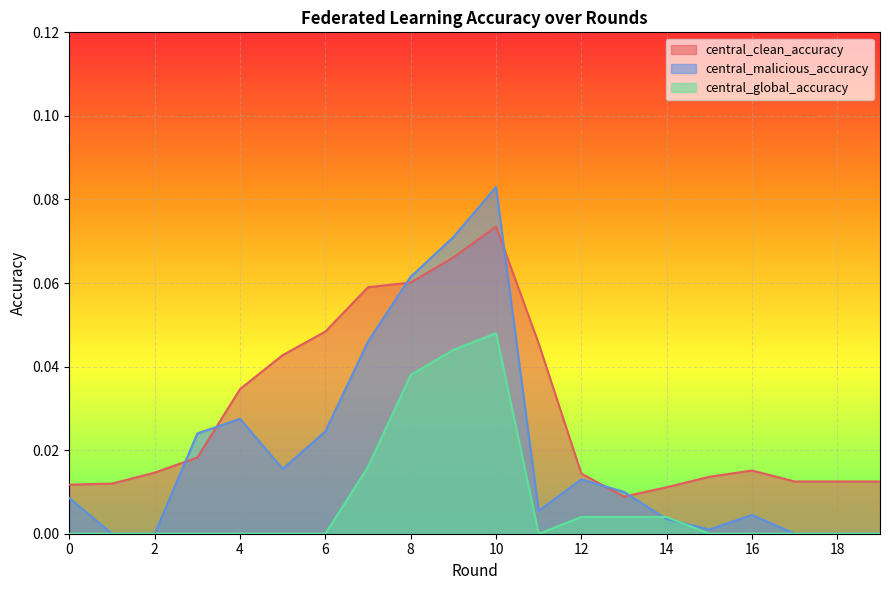

After their last crossing, which series has the higher values: central_malicious_accuracy or central_global_accuracy?

central_malicious_accuracy